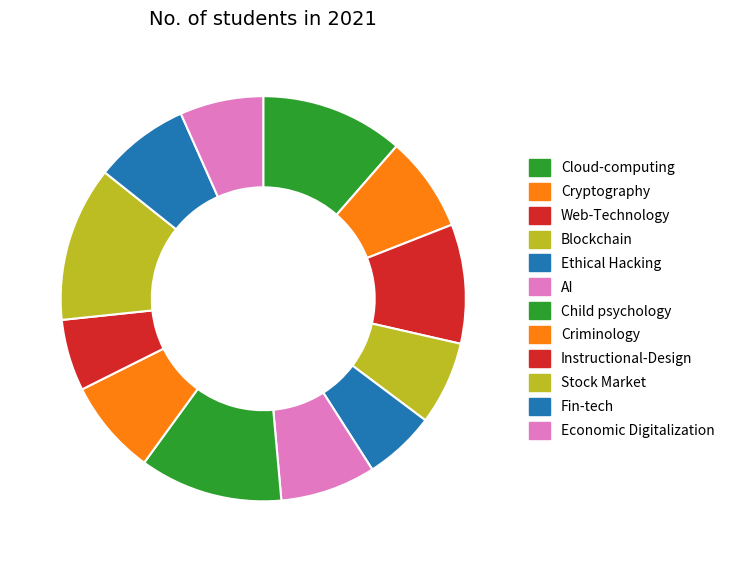

What is the ratio of the value at Cryptography to the value at Blockchain?

1.1